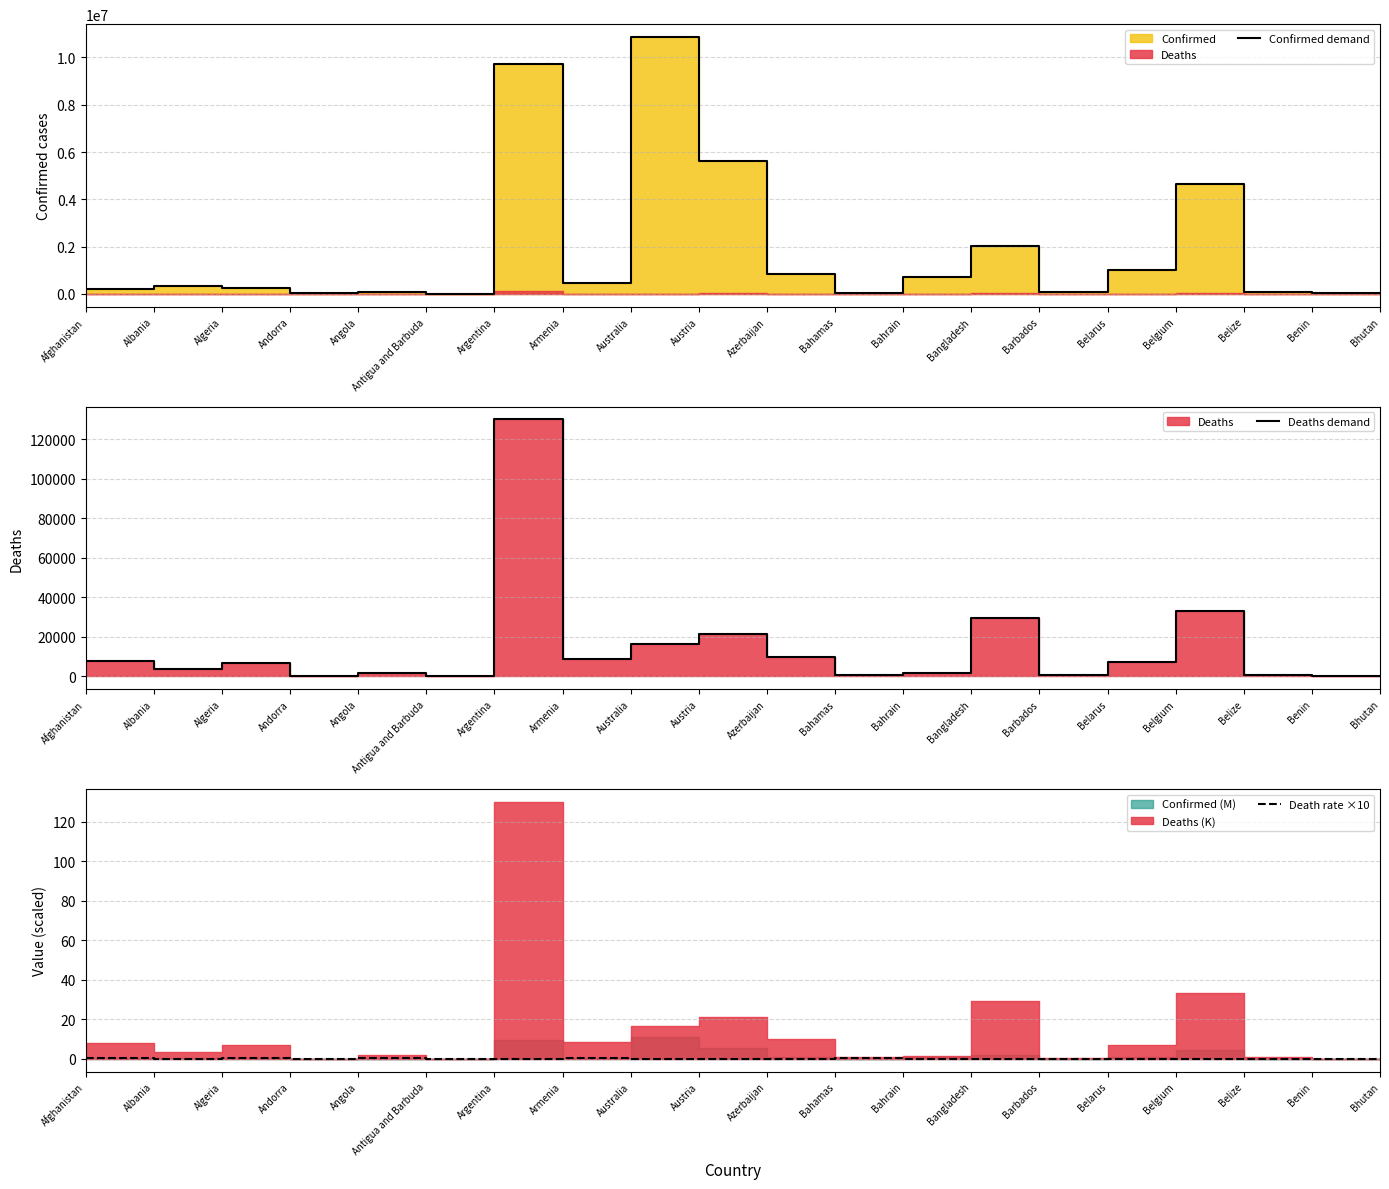

What is the difference between the highest and lowest values at Bahamas?

37490.8